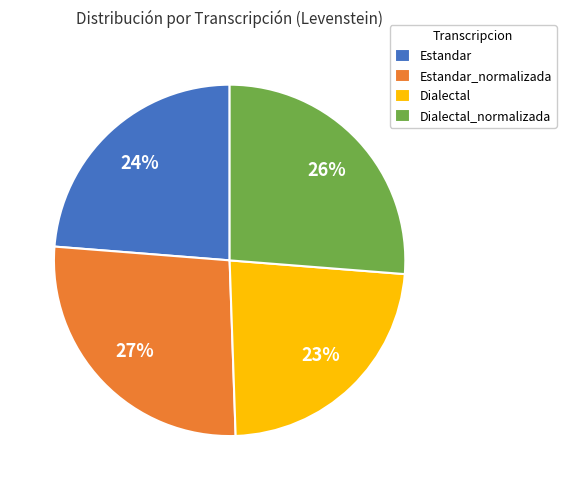

What is the largest slice in the pie chart?

Estandar_normalizada